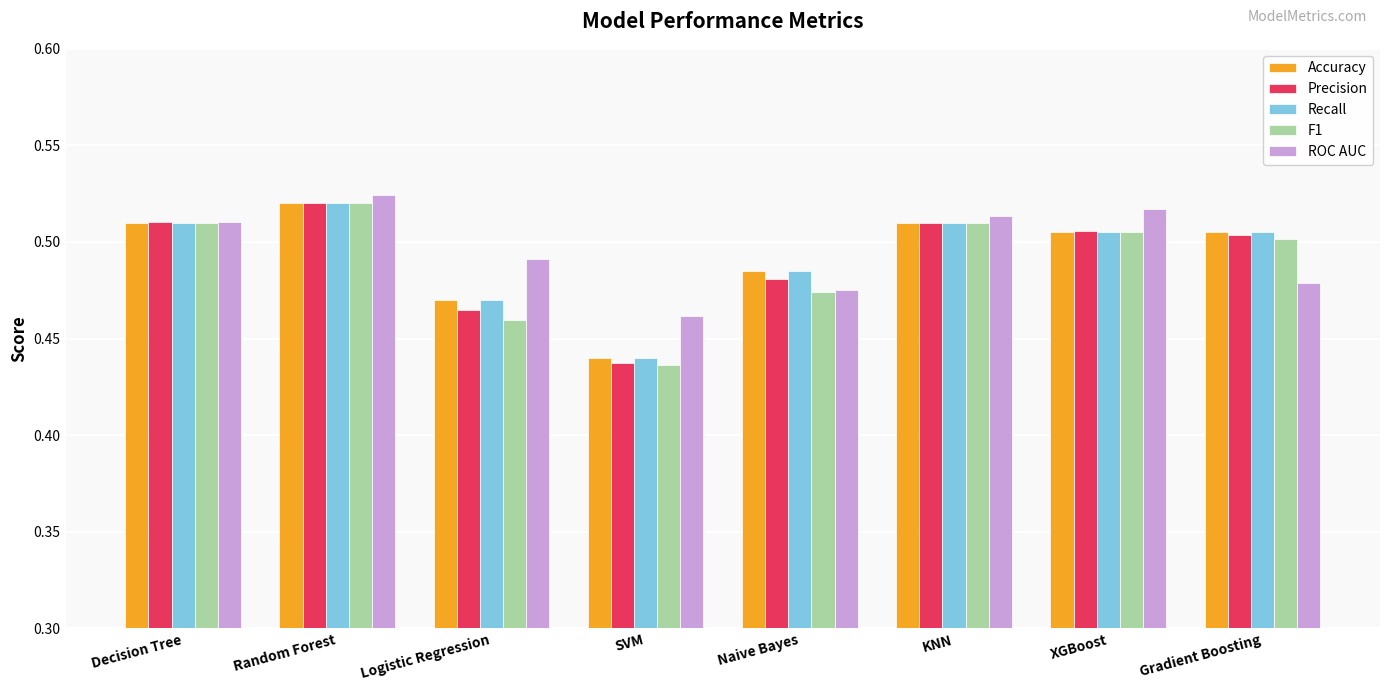

At which category is the sum across all series the highest?

Random Forest